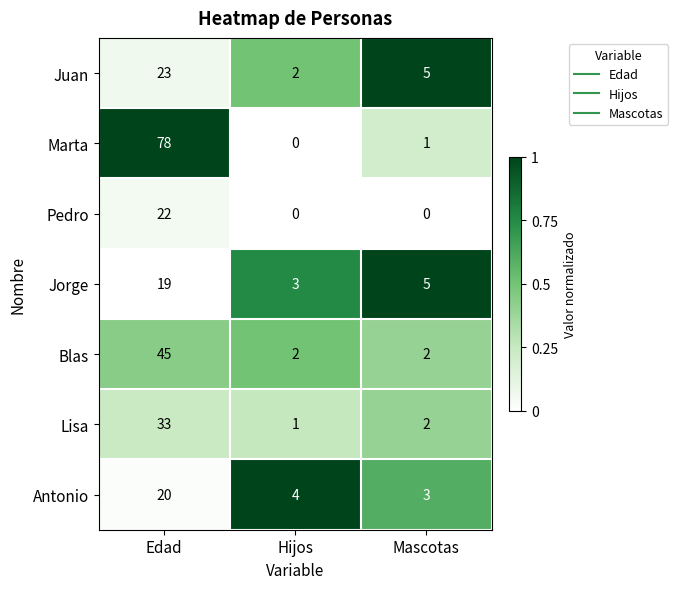

How many categories are shown in the chart?

3